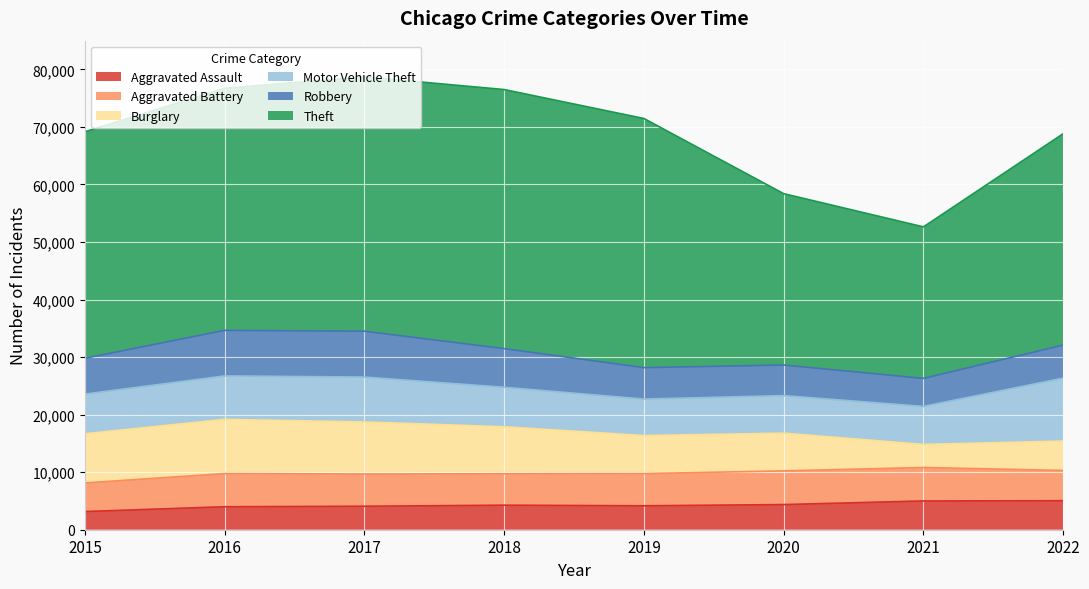

Count the number of data series in this chart.

6